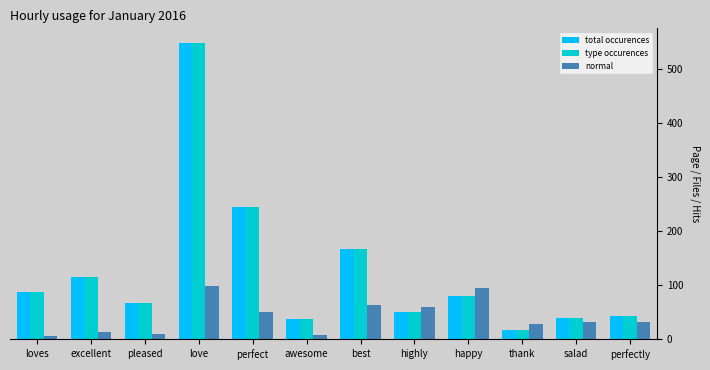

What position from the right is thank?

3